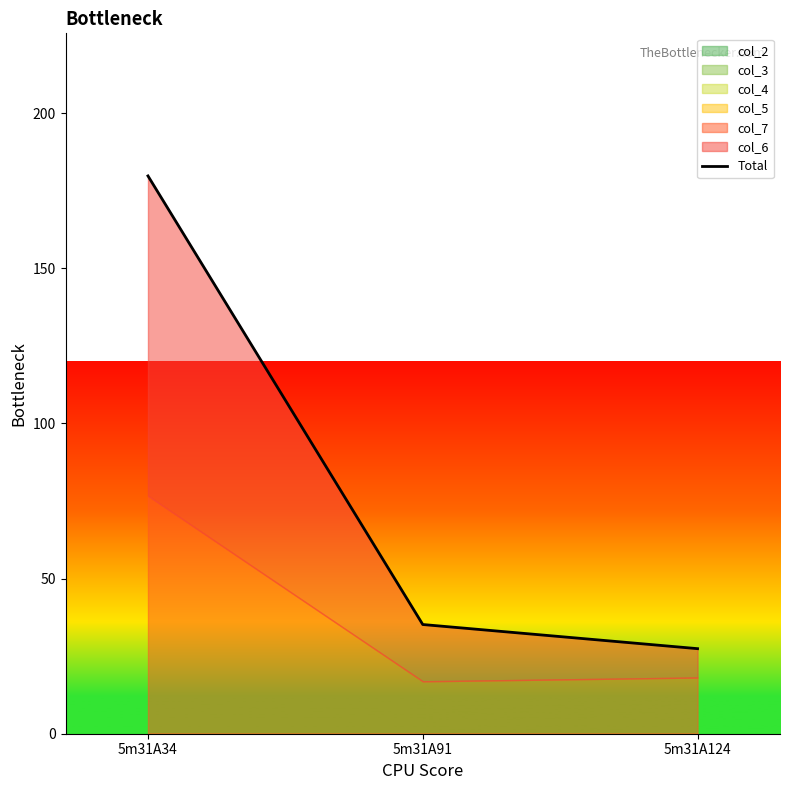

Reading right to left, list all the values displayed in this chart.

27.4	35.2	179.8